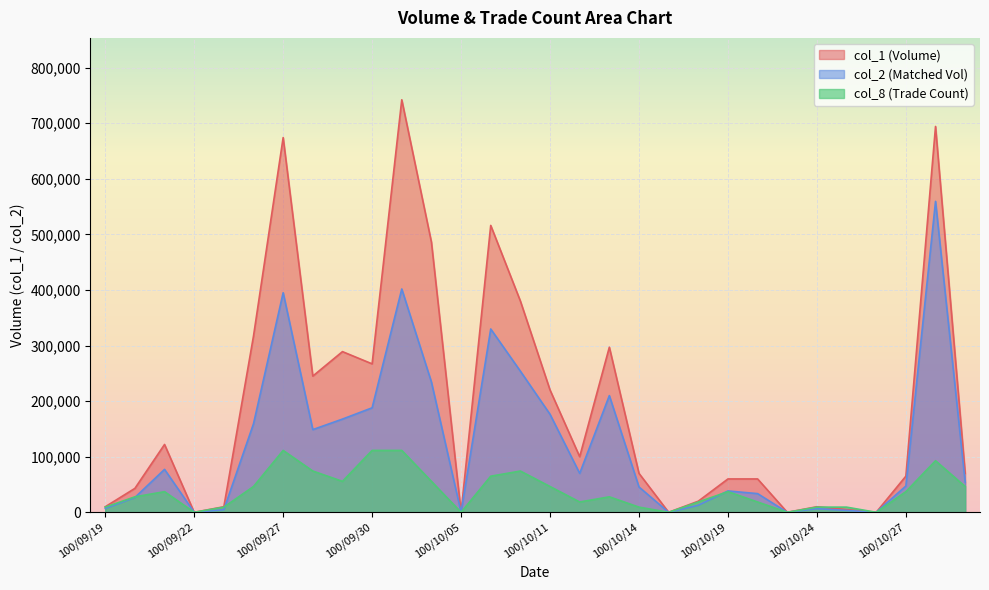

What is the sum of the col_2 values at 100/10/21 and 100/09/23?

4700